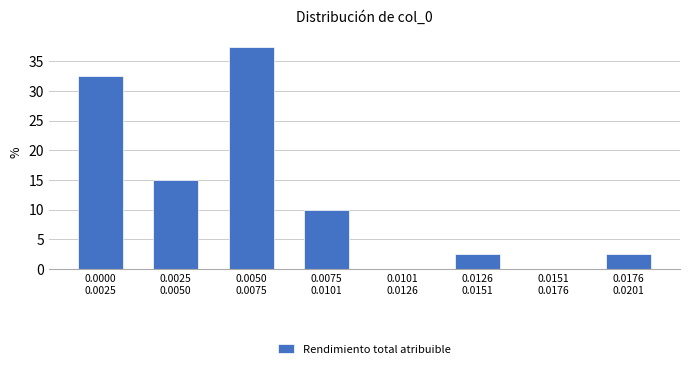

What is the greatest value displayed?

37.5